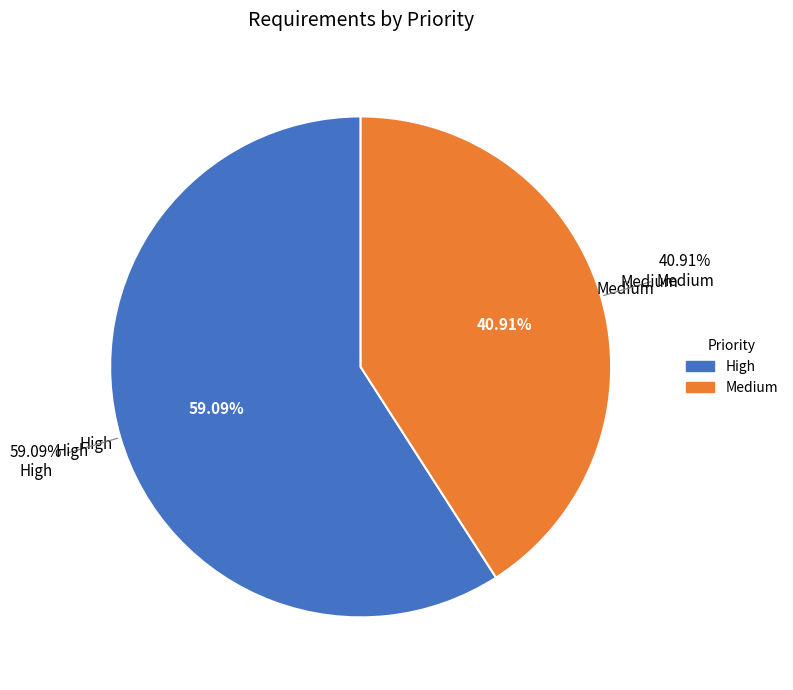

How many segments does this pie chart have?

2